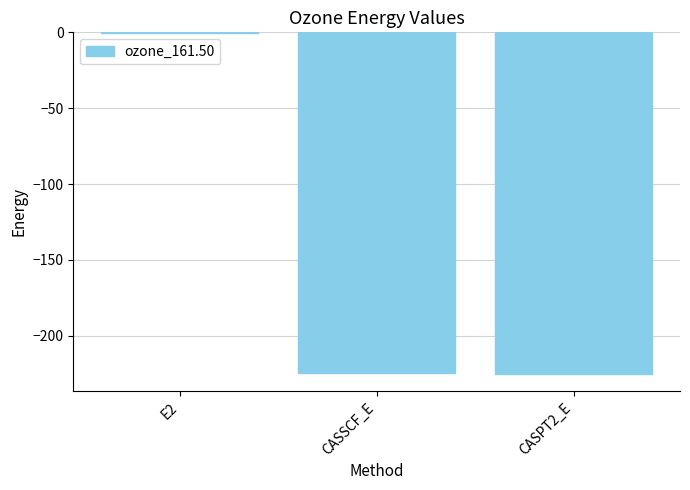

Is it true that the value at CASSCF_E is -224.5?

True